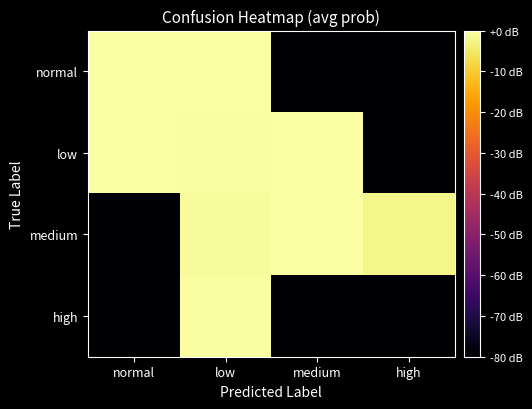

What is the greatest value displayed?

-0.1